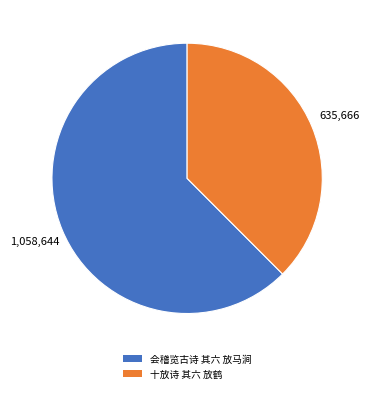

The 十放诗 其六 放鹤 slice represents 25% of the pie. True or false?

False